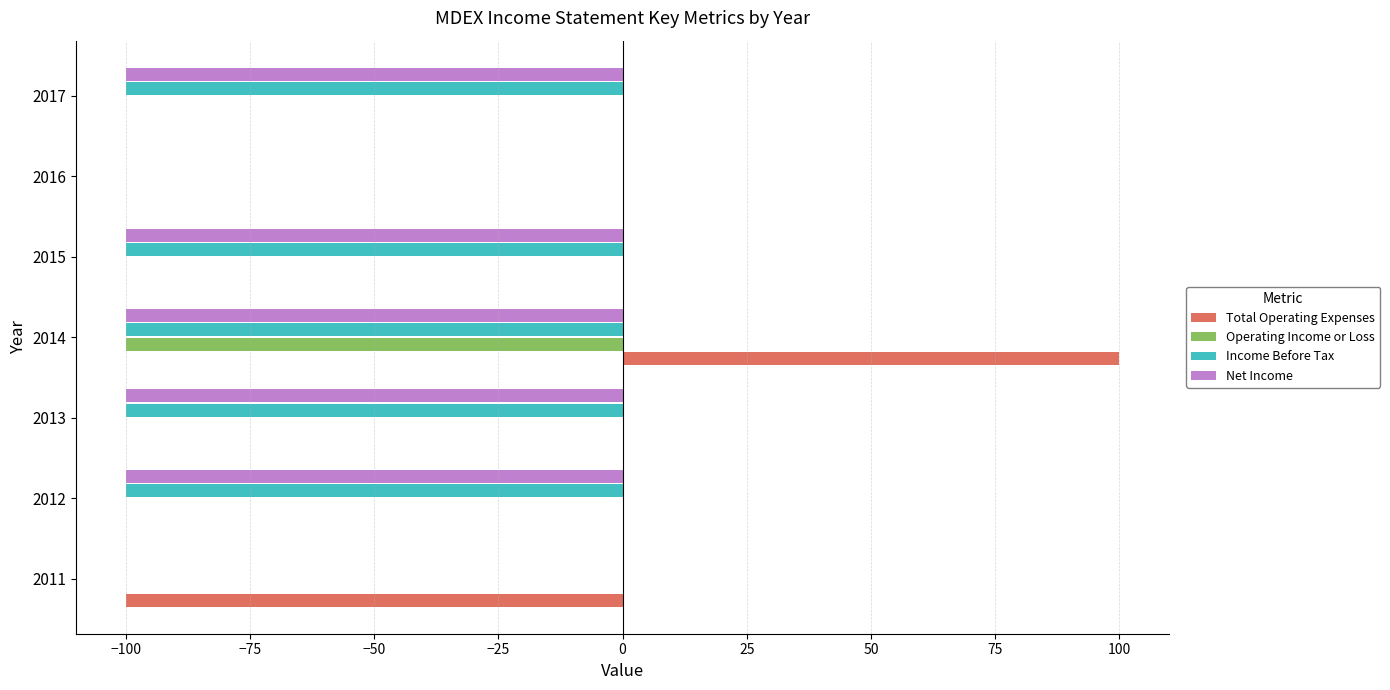

What is the highest value of the Total Operating Expenses series?

100